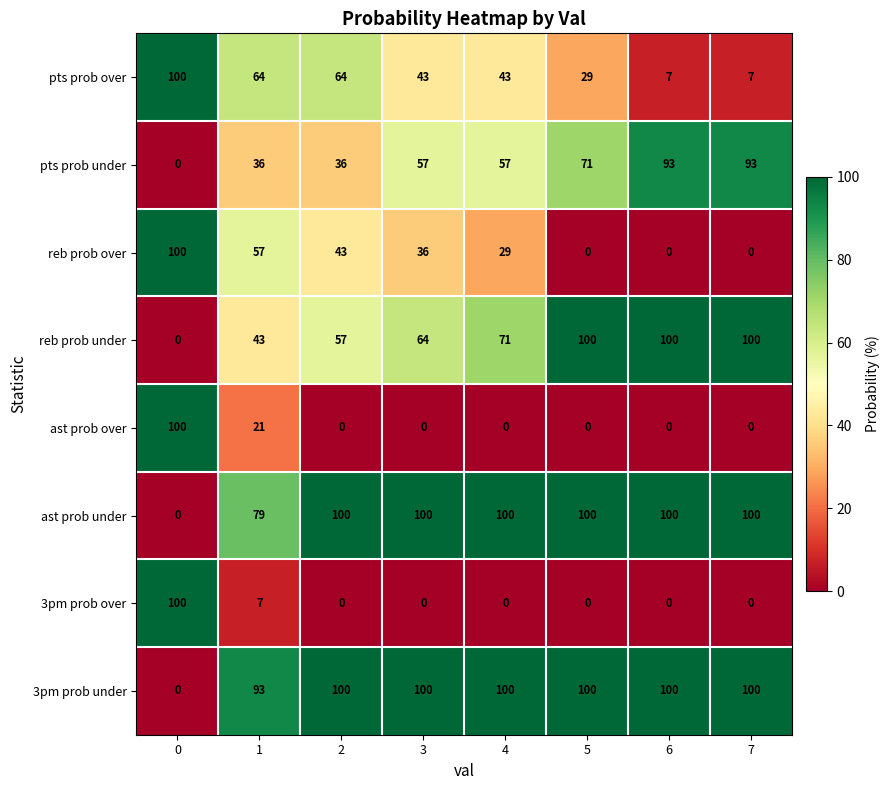

Is it true that ast prob over equals 0 at 4?

True